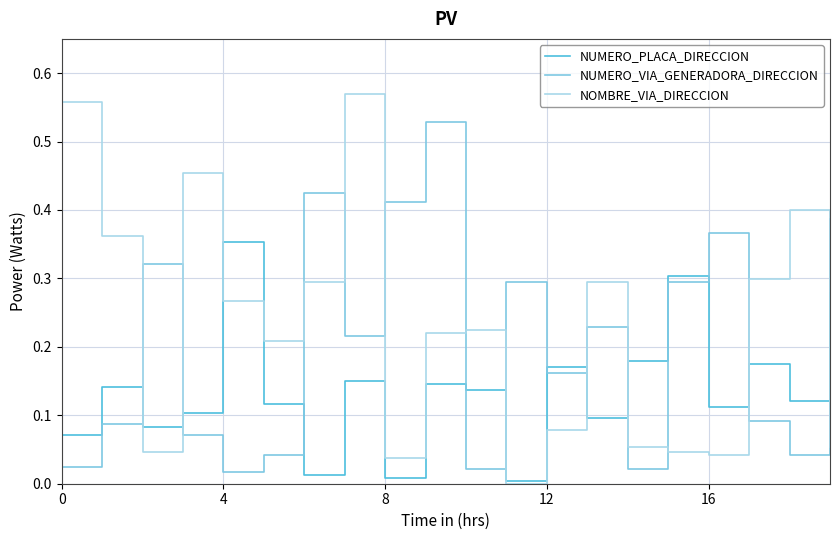

What is the difference between the second highest and minimum values in the NOMBRE_VIA_DIRECCION series?

0.6